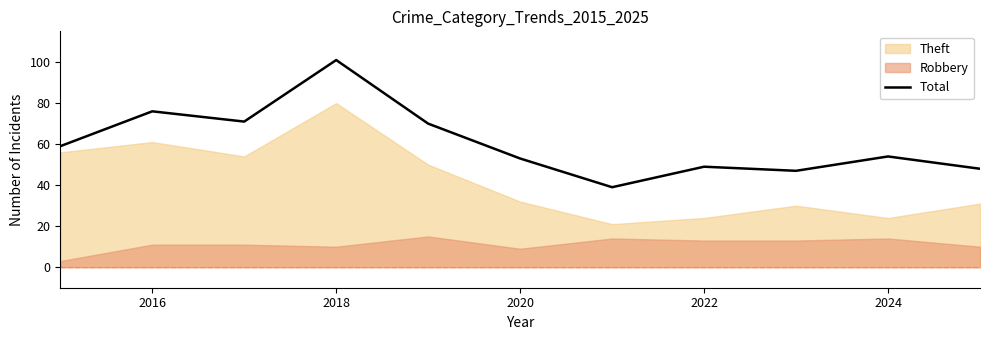

What is the minimum value for Total?

39